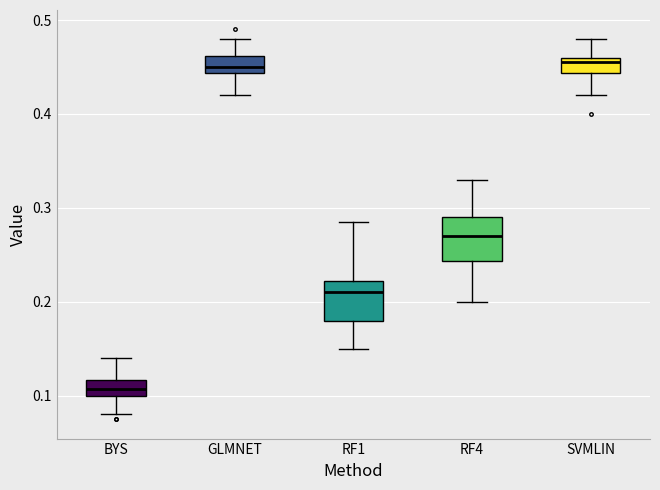

Reading left to right, read every box against the y-axis: the position of its median line, the range the box covers, and the ends of its whiskers. The values are not printed on the chart, so give them approximately, as read against the axis.

BYS: median 0.11, box 0.10 to 0.12, whiskers 0.08 to 0.14
GLMNET: median 0.45, box 0.44 to 0.46, whiskers 0.42 to 0.48
RF1: median 0.21, box 0.18 to 0.22, whiskers 0.15 to 0.29
RF4: median 0.27, box 0.24 to 0.29, whiskers 0.20 to 0.33
SVMLIN: median 0.46 (just below the box's upper edge), box 0.44 to 0.46, whiskers 0.42 to 0.48